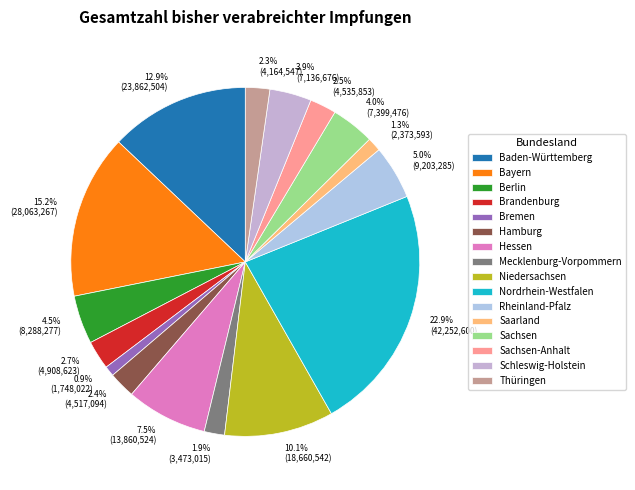

Count the number of slices in the pie.

16